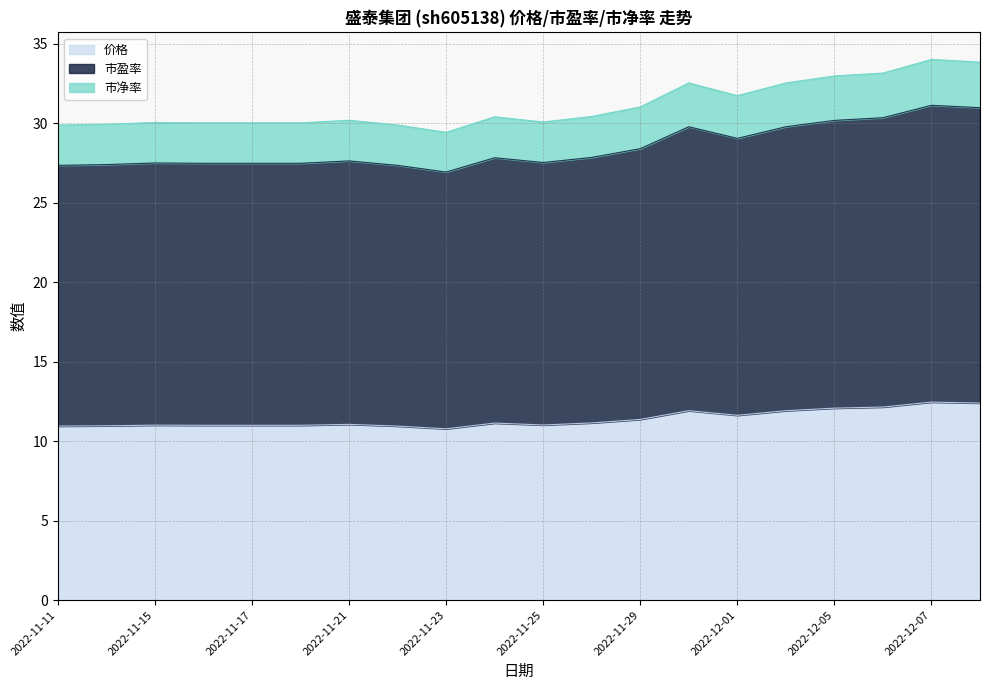

What is the difference between the highest and lowest values at 2022-12-07?

21.6